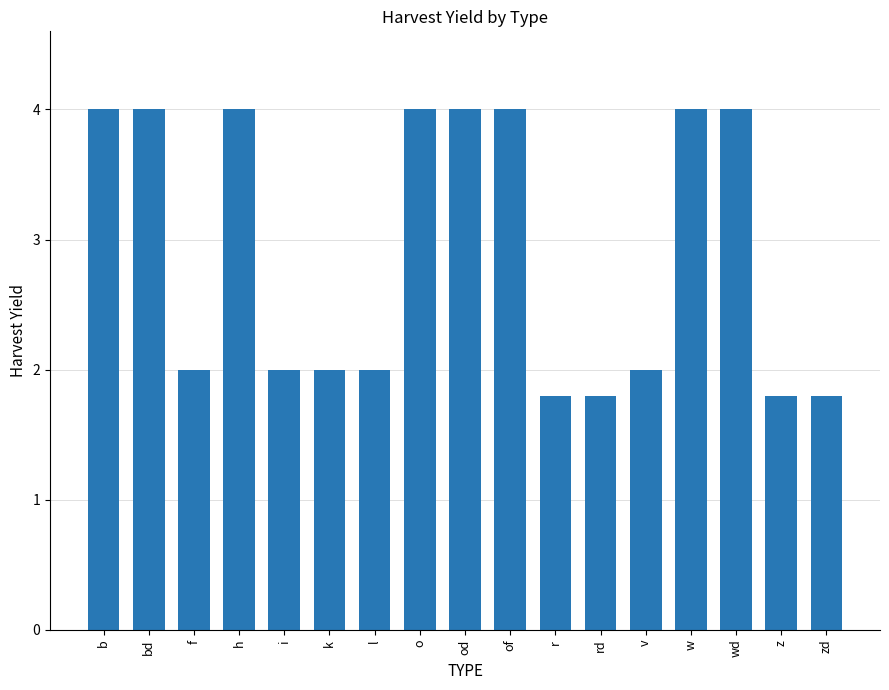

Approximately how many times larger is the value at od compared to of?

1.0